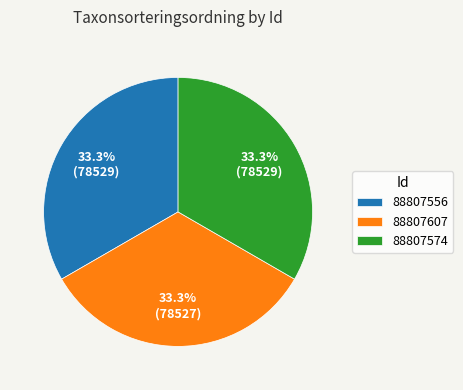

Does 88807556 represent more than half of the total?

No